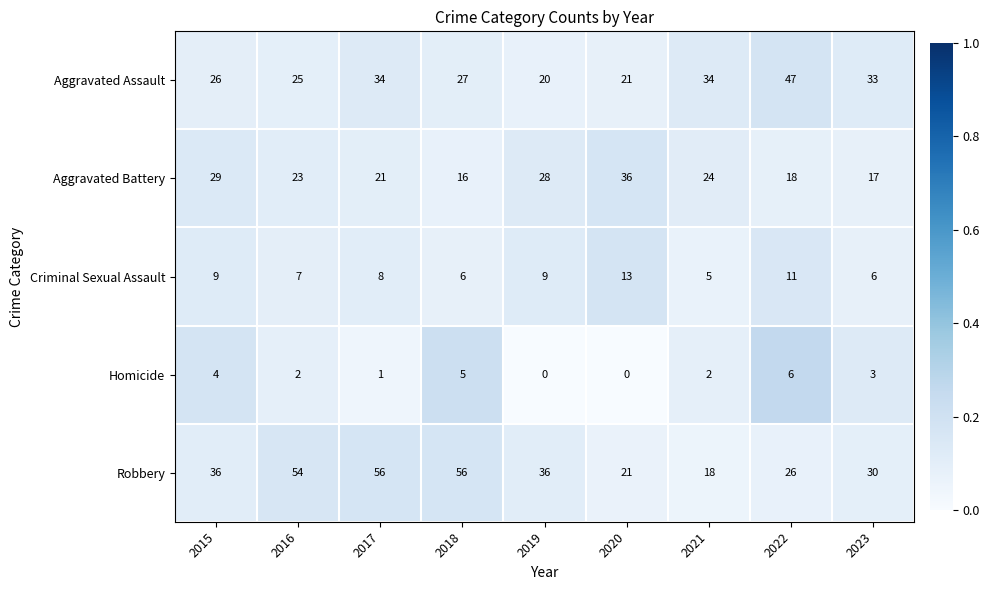

What is the difference between the highest and lowest values at 2023?

30